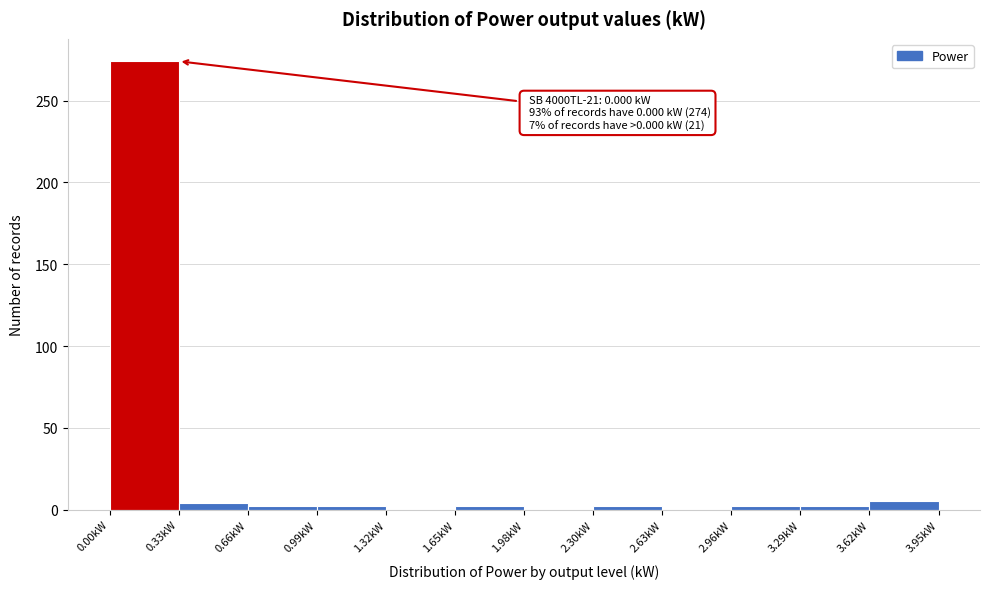

Which range on the x-axis has the tallest bar?

0.00 to 0.35